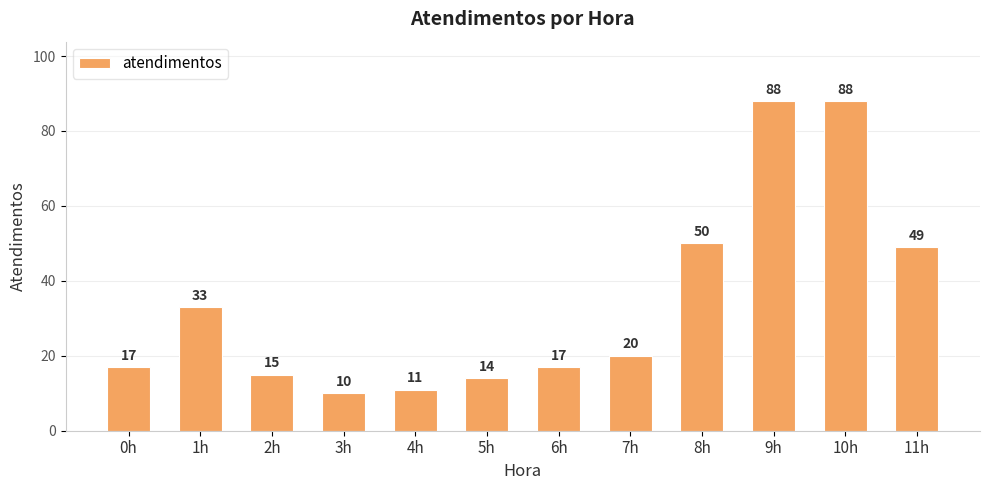

Which category has the lowest value across all series?

3h